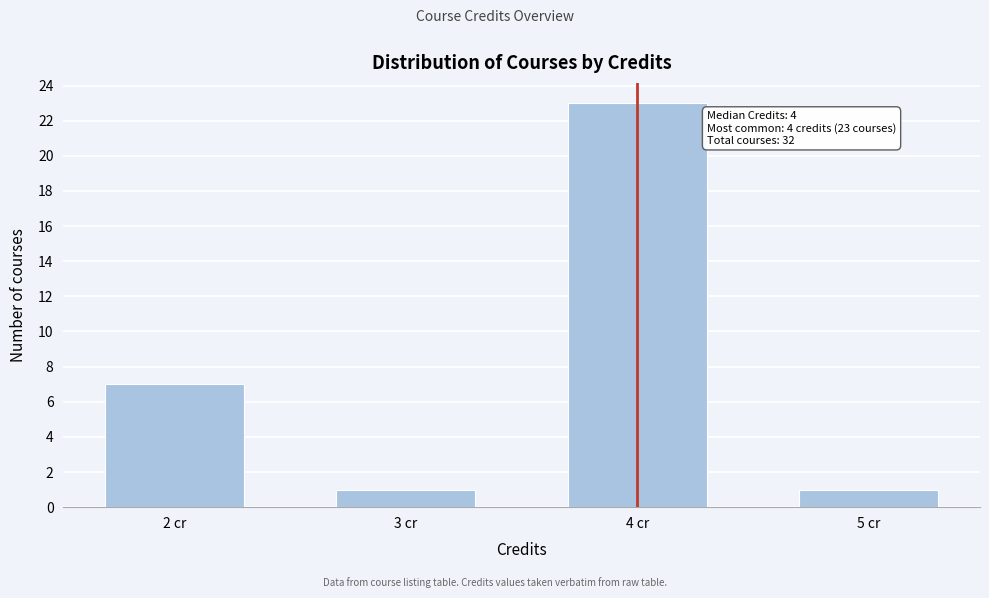

Reading left to right, extract all data points from this chart.

2 cr=7	3 cr=1	4 cr=23	5 cr=1